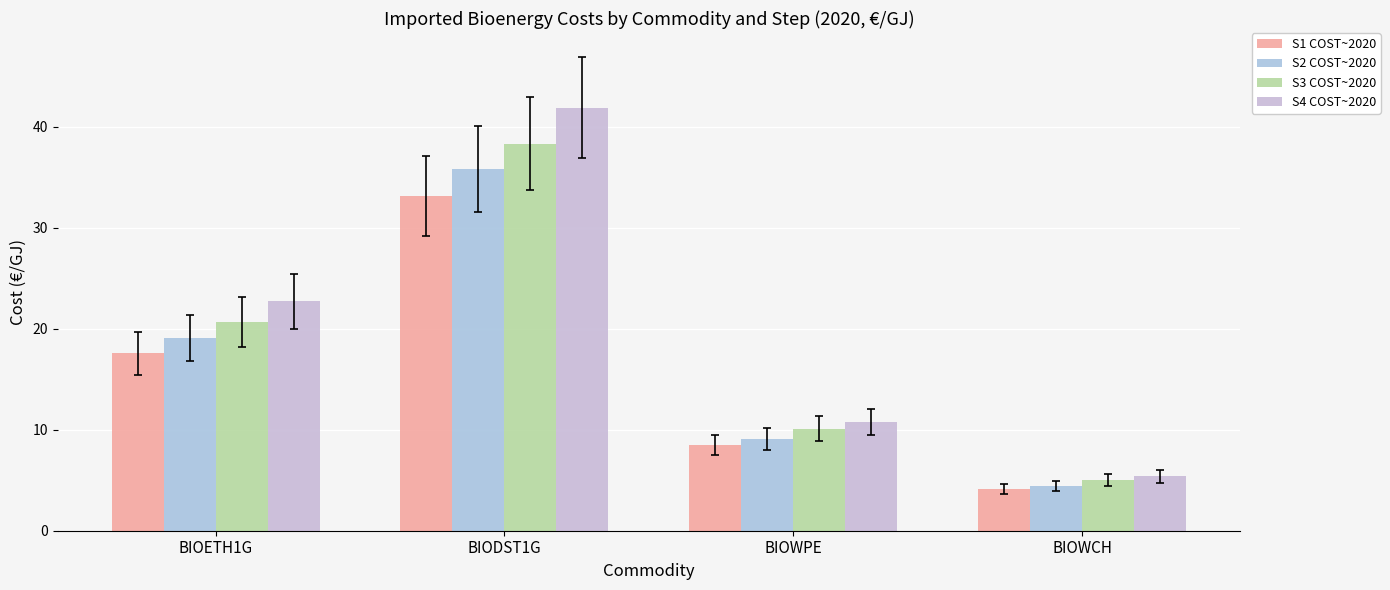

Are the bars grouped side by side (vs. stacked)?

Yes